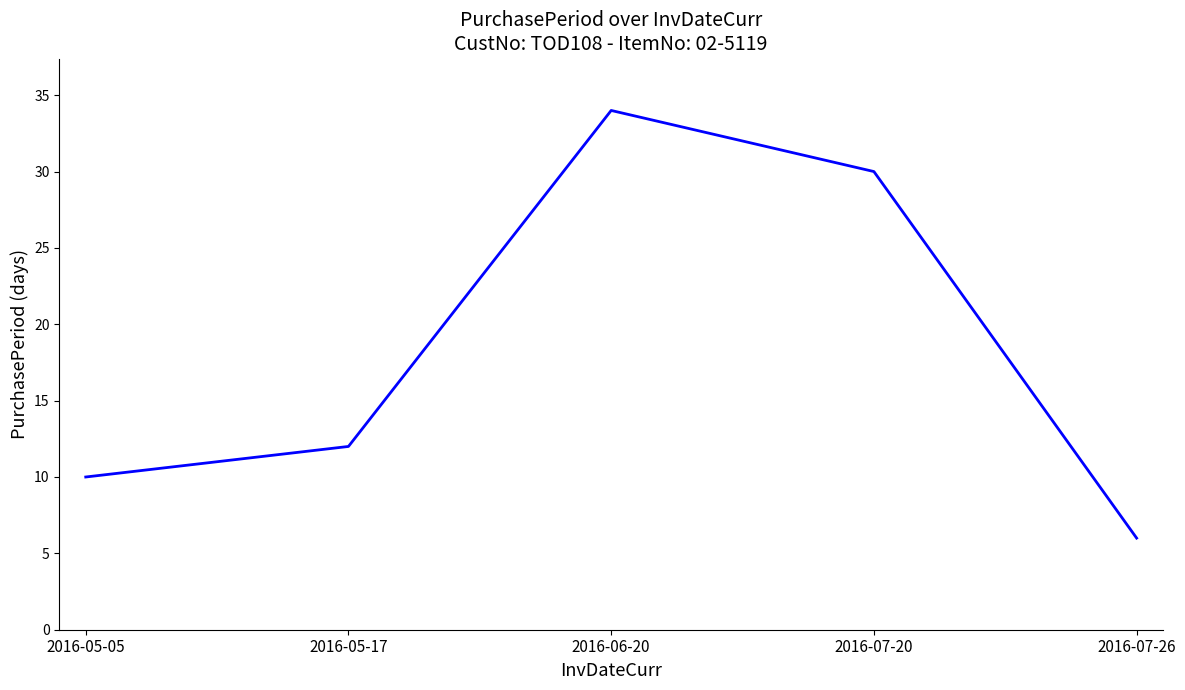

Reading left to right, extract all data points from this chart.

2016-05-05=10	2016-05-17=12	2016-06-20=34	2016-07-20=30	2016-07-26=6